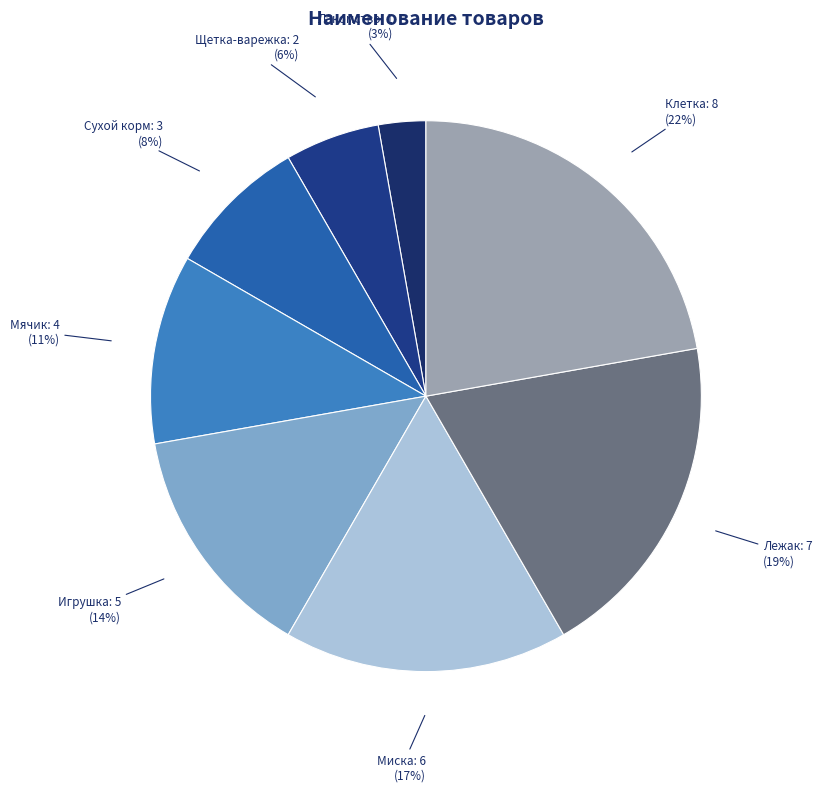

How many segments does this pie chart have?

8